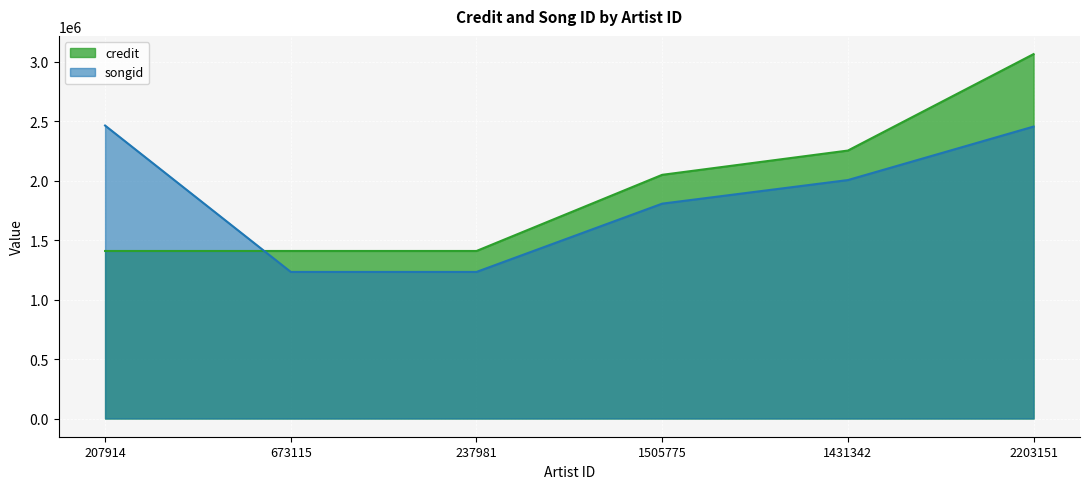

List the labels in order of songid value, smallest first.

673115, 237981, 1505775, 1431342, 2203151, 207914